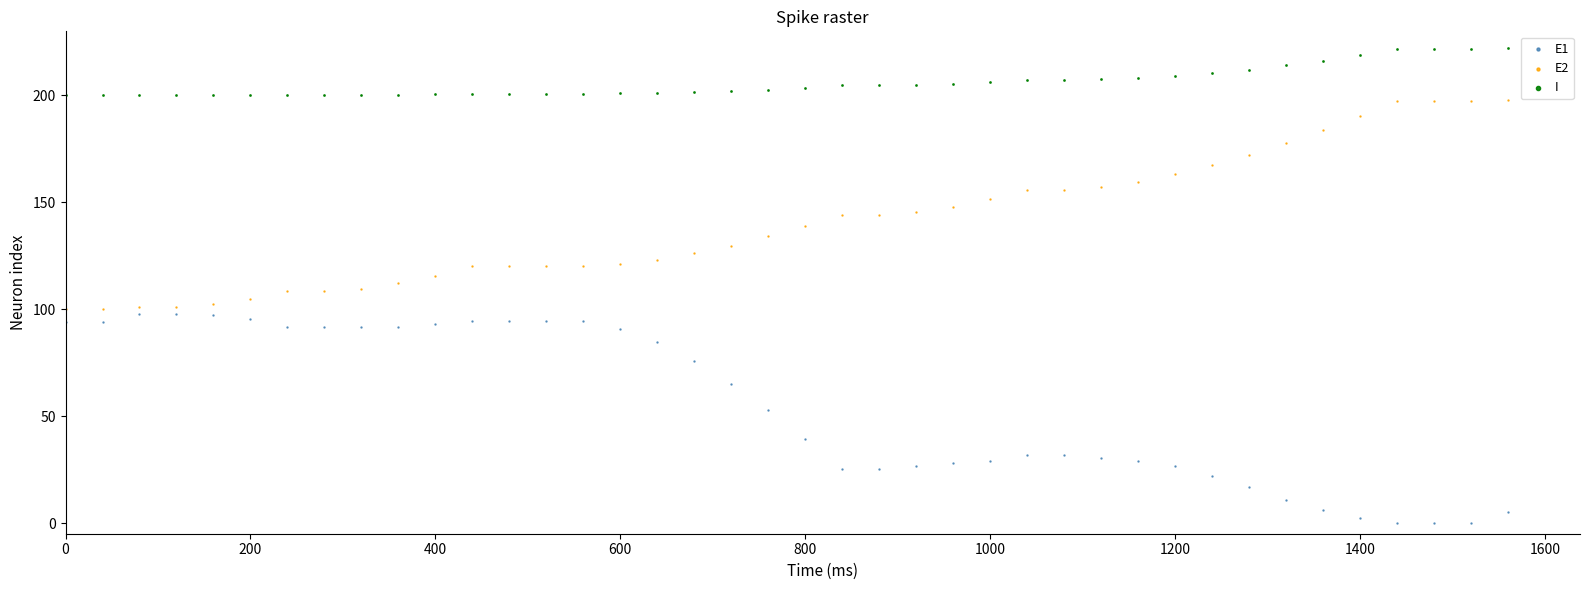

Across all data points, what is the range of Y values (max minus min)?

222.0